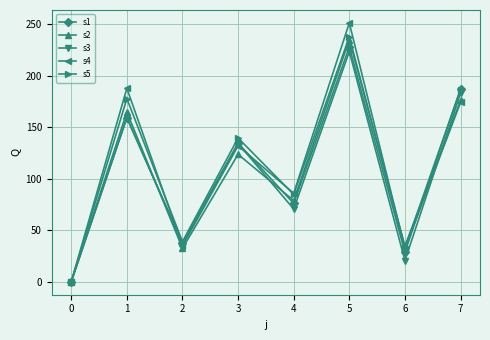

The value of s3 at 2 is 60.8. True or false?

False